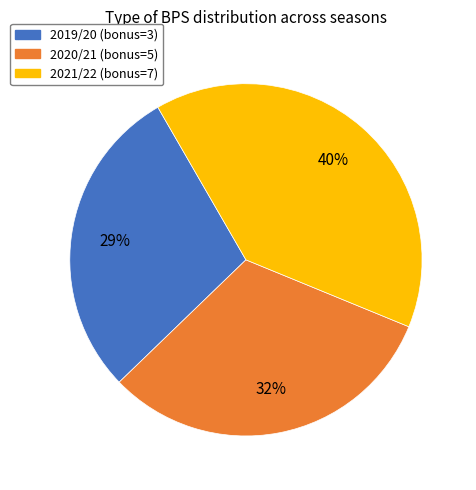

What percentage is the 2020/21 (bonus=5) slice, to the nearest percent?

32%